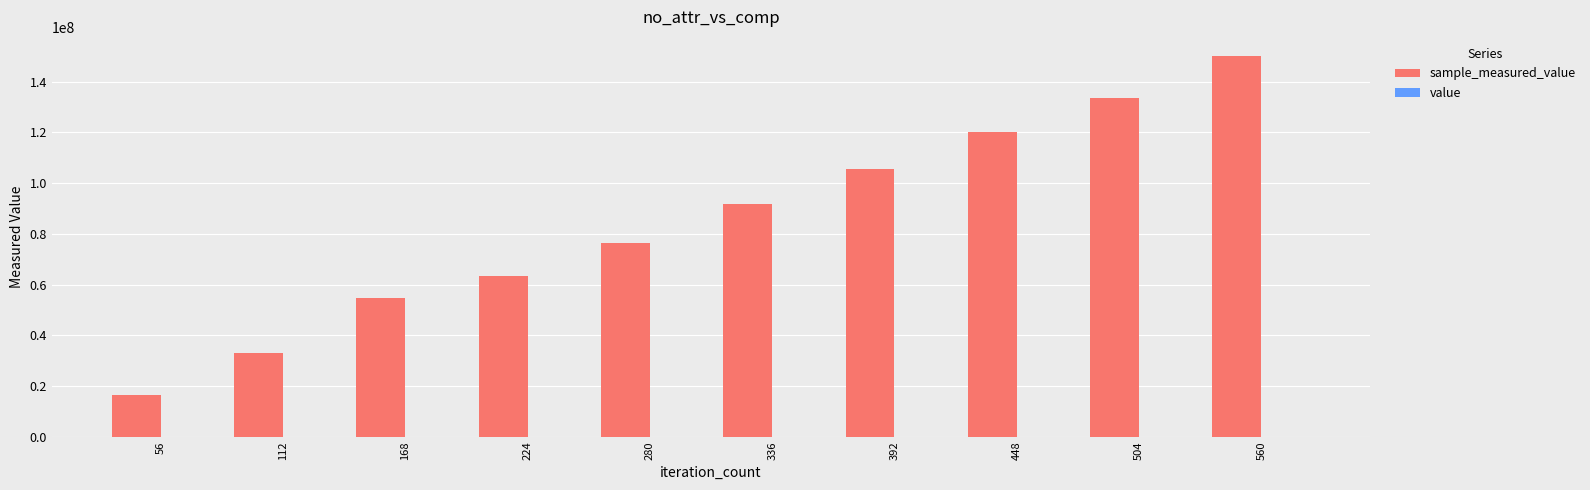

At which category is the sum across all series the highest?

560